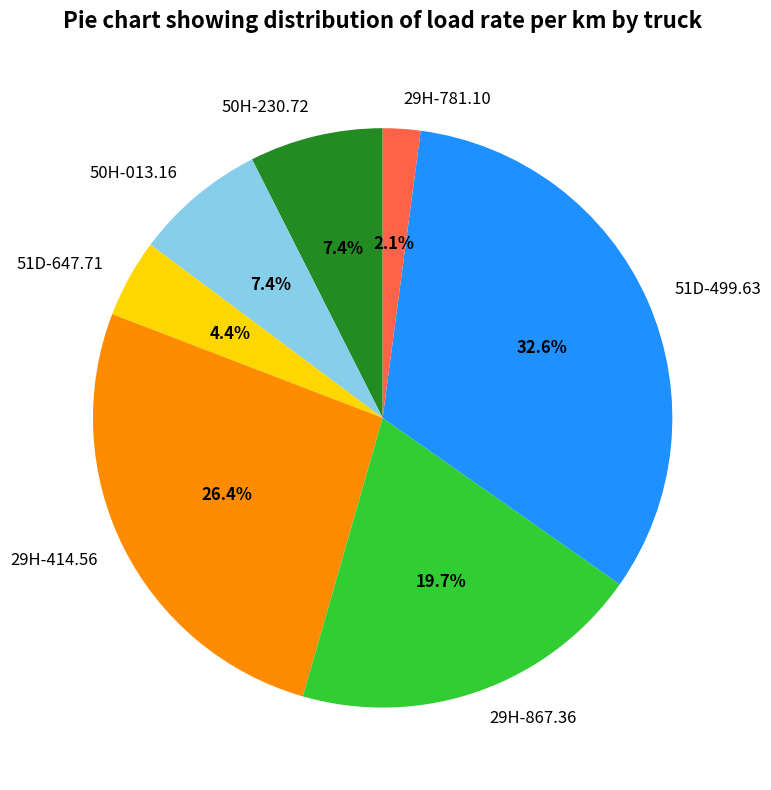

The 51D-647.71 slice represents 12% of the pie. True or false?

False